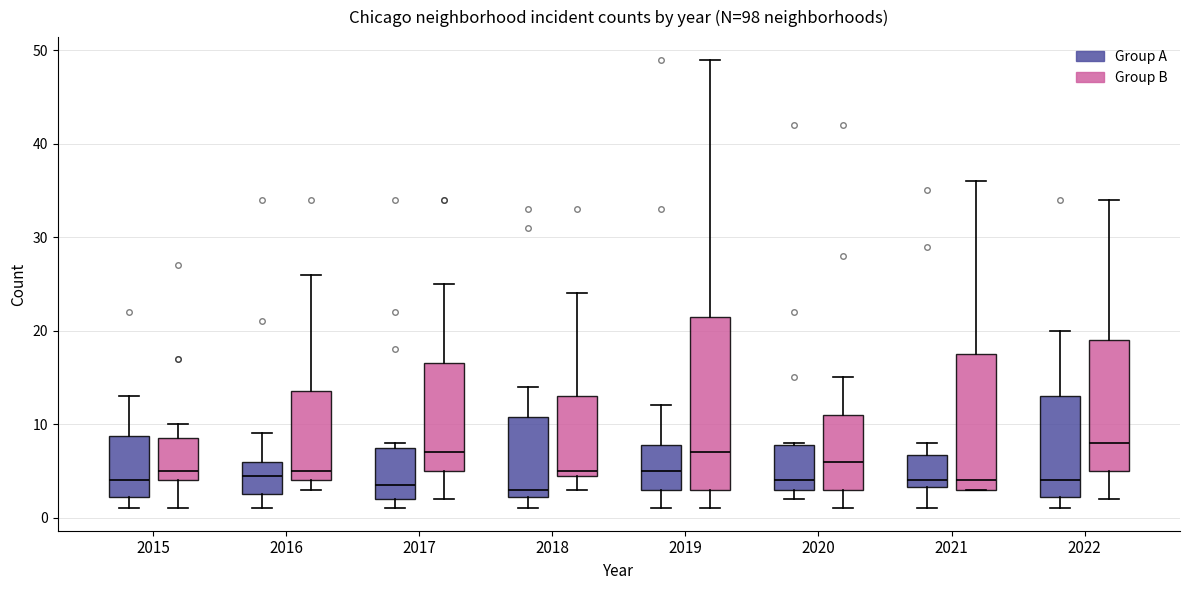

Comparing the boxes themselves (not the whiskers), which one is the tallest?

2019 (Group B)